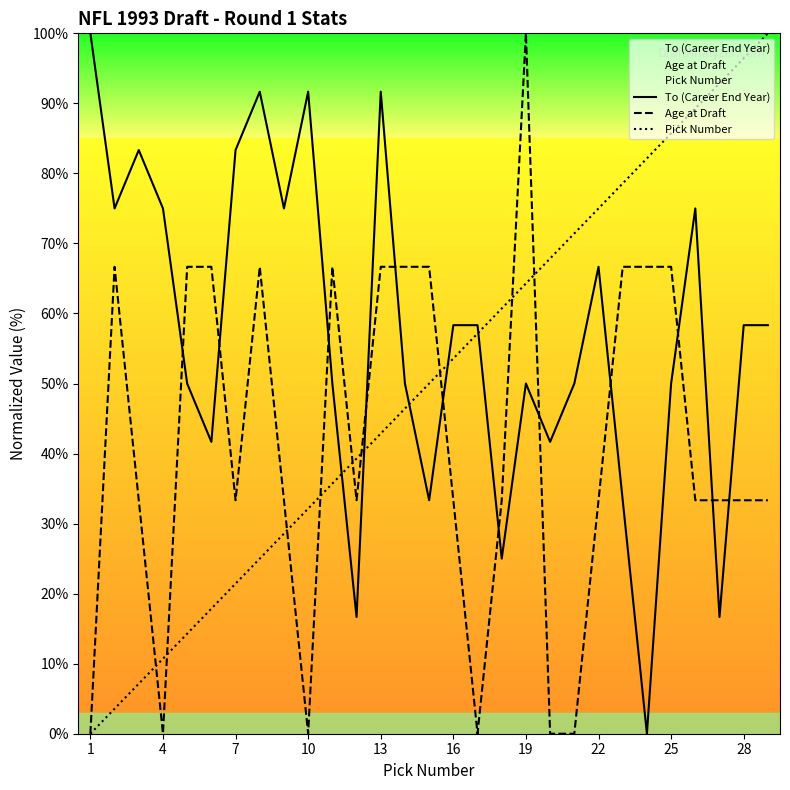

How many times do To (Career End Year) and Age at Draft cross each other?

12